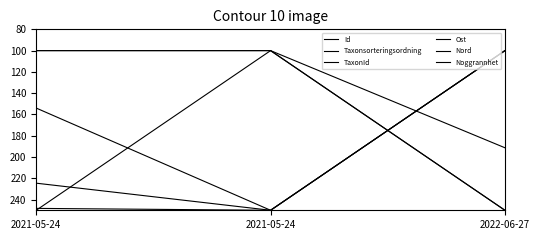

Is it true that Id equals 68.3 at 2021-05-24?

False